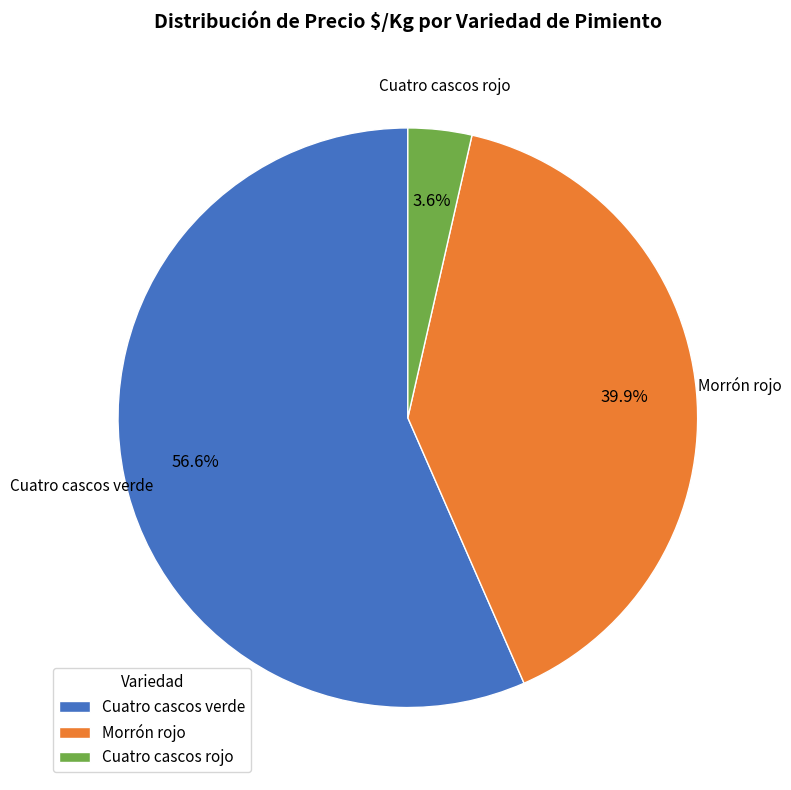

What is the ratio of the value at Cuatro cascos rojo to the value at Cuatro cascos verde?

0.1